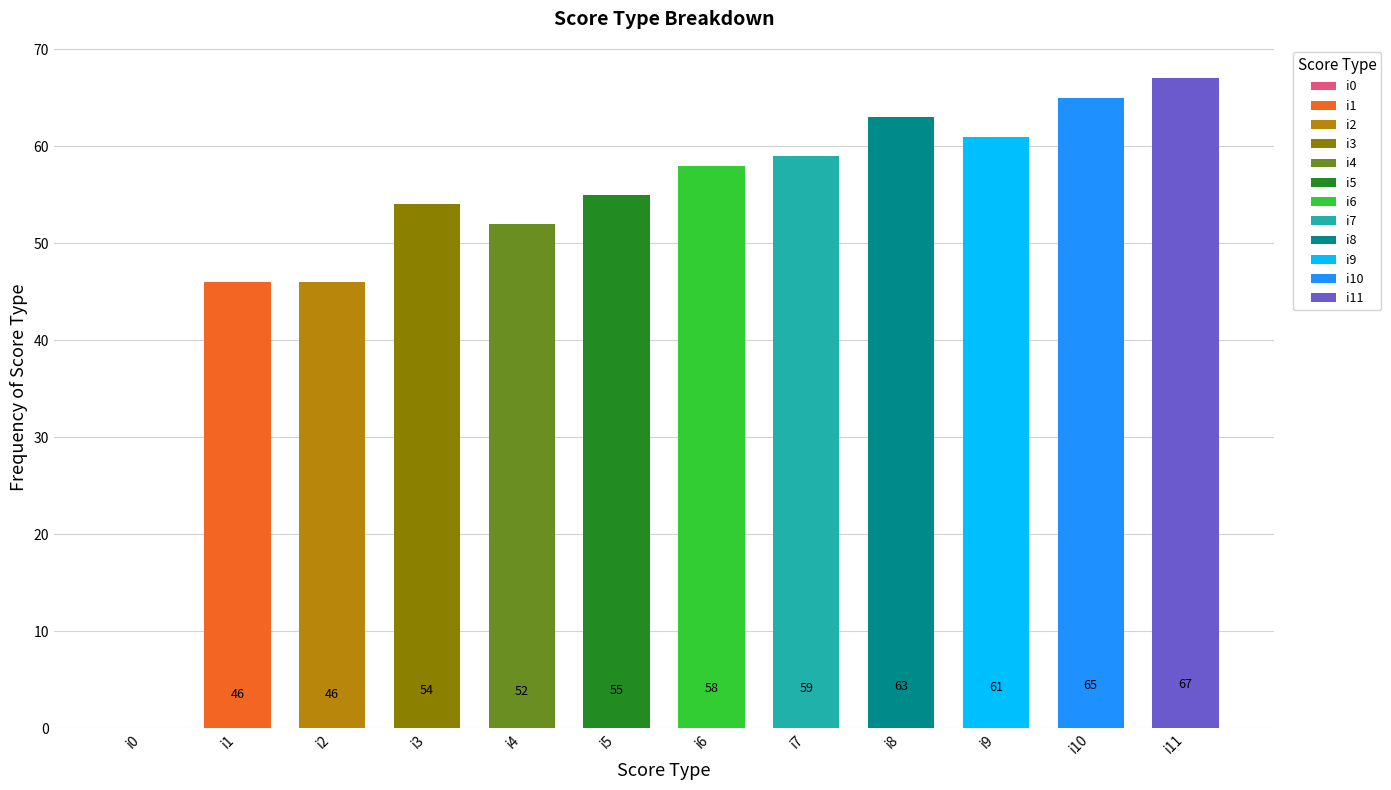

Read the value at i5, to the nearest 5.

55